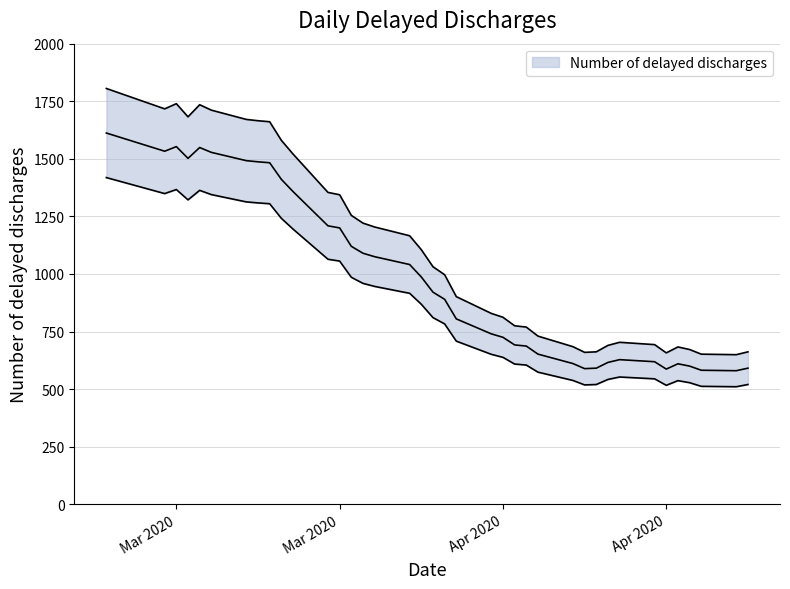

Where is the data nearest to the value 964?

2020-03-26